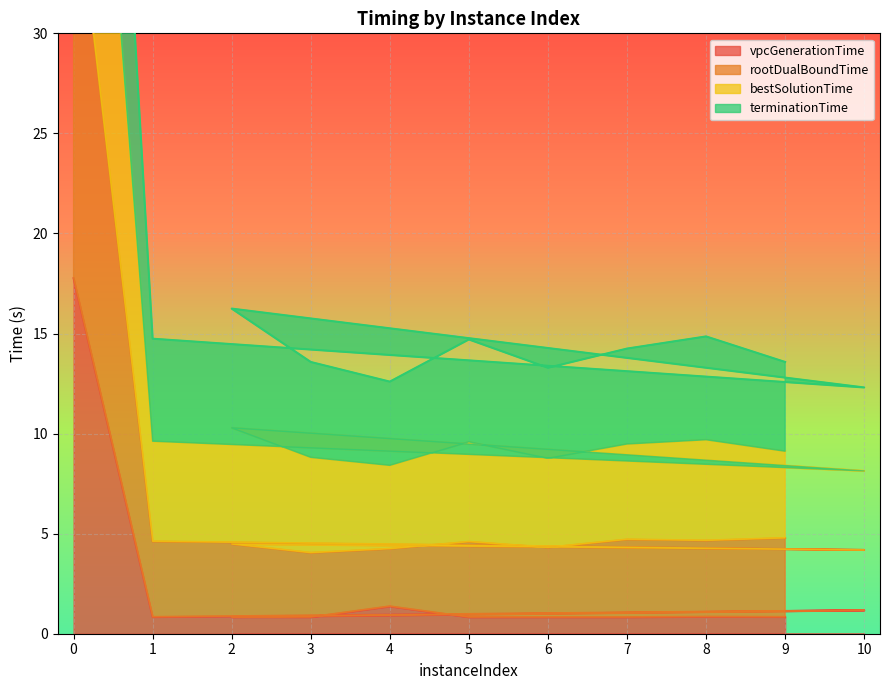

Where is the first local maximum for terminationTime?

2